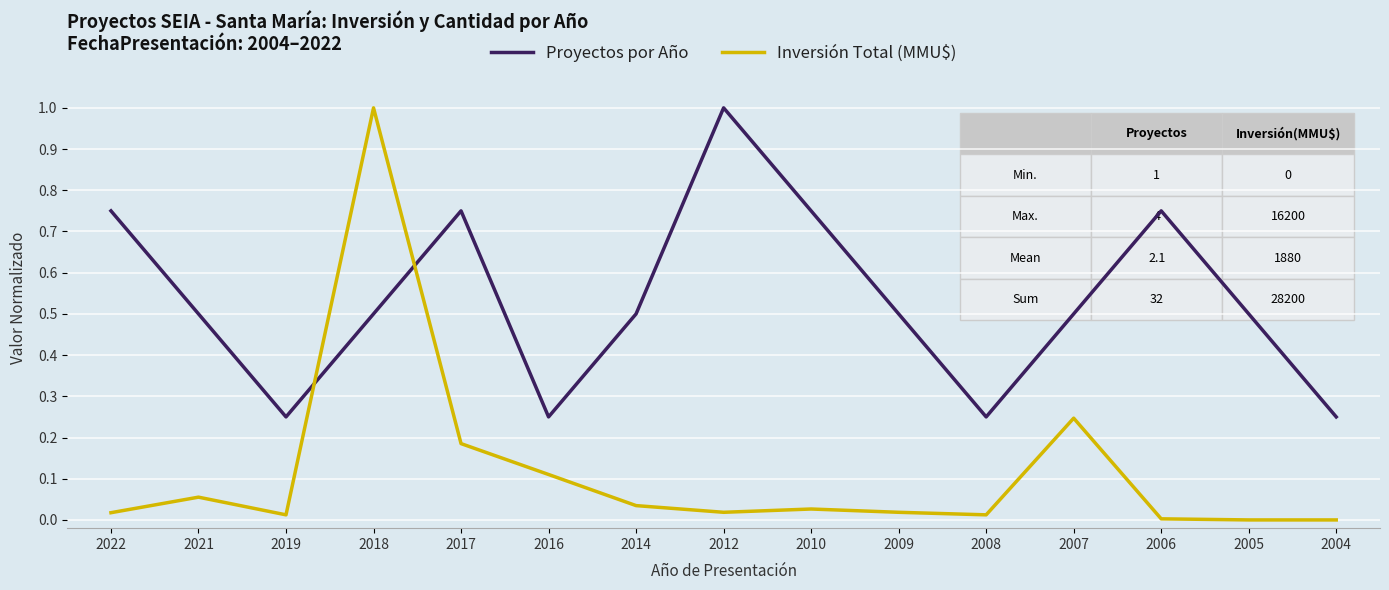

Which category has the highest value in the Proyectos por Año series?

2012